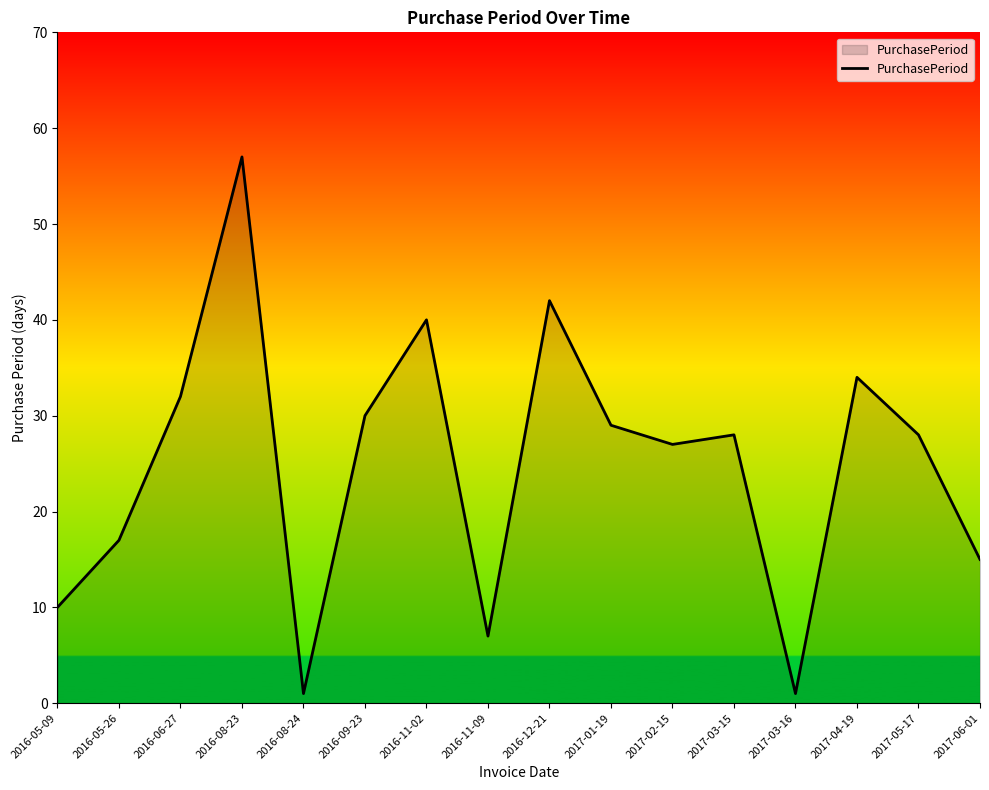

Is it true that the value at 2016-11-09 is 7?

True